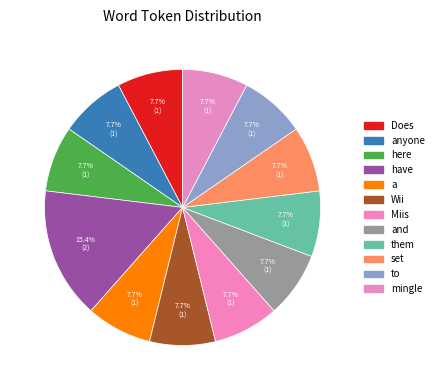

Which slice is the smallest?

Does